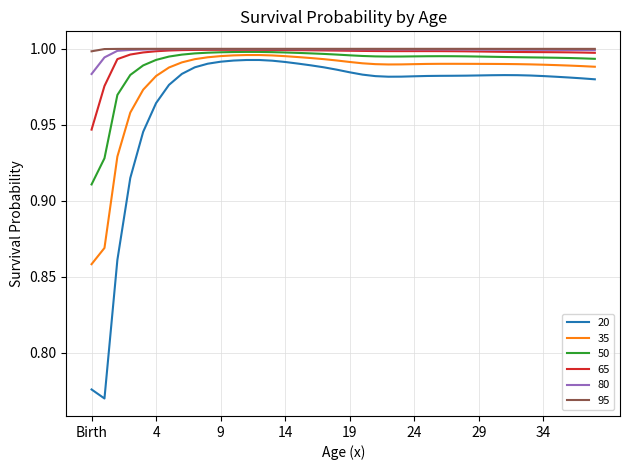

Which series has the largest range (max minus min)?

20